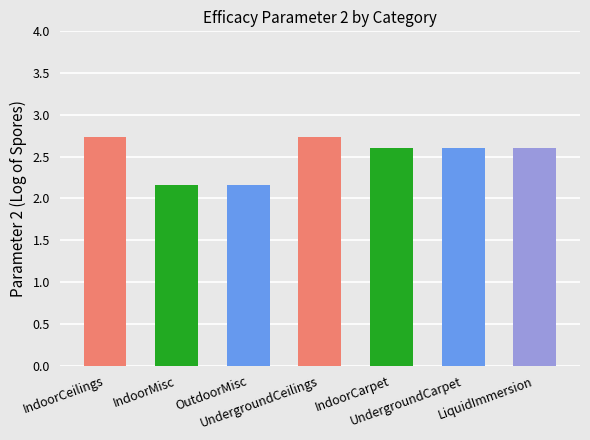

What is the label of the 6th bar from the right?

IndoorMisc